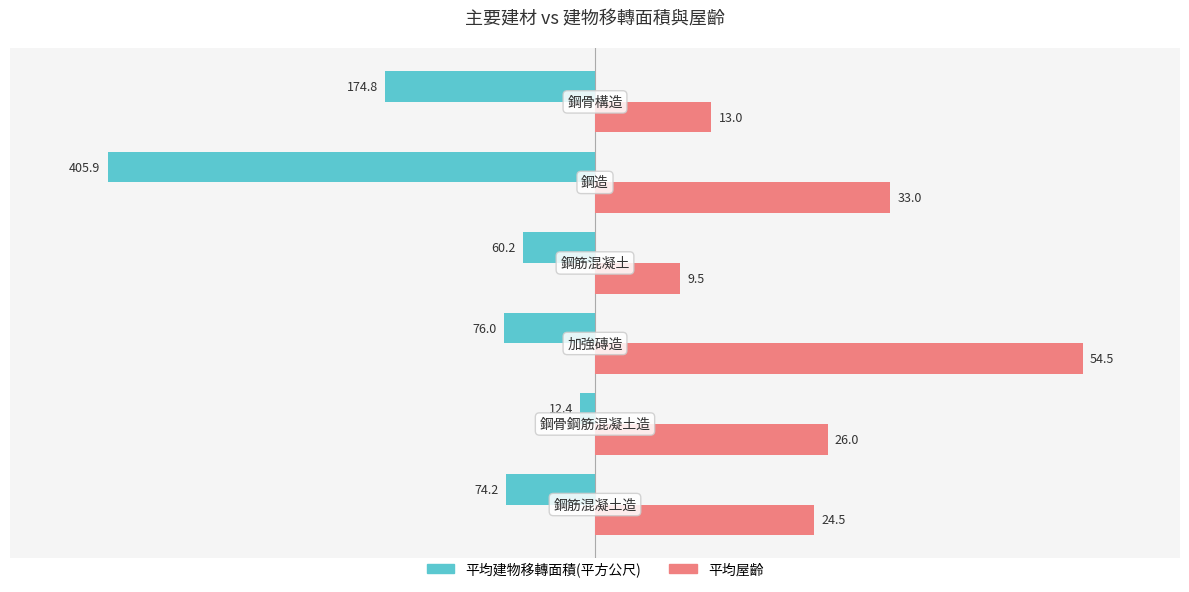

What are all the series names shown in the legend?

平均建物移轉面積(平方公尺), 平均屋齡